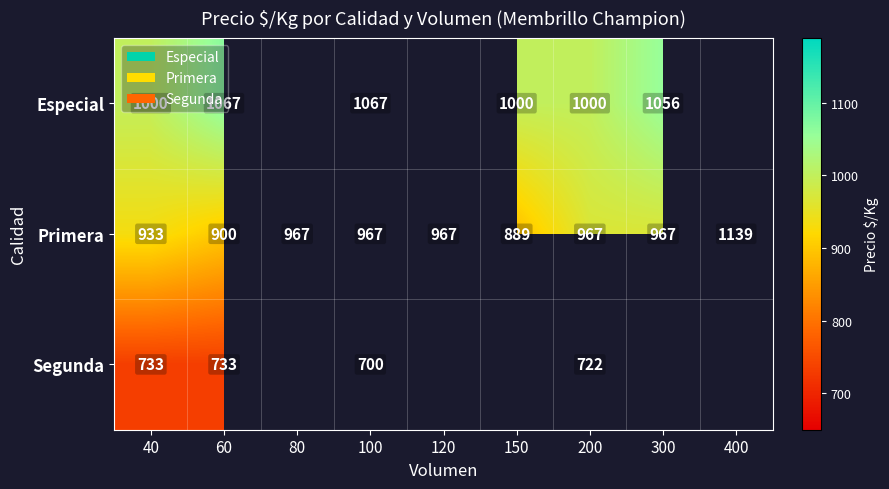

Is it true that Segunda equals 733 at 40?

True